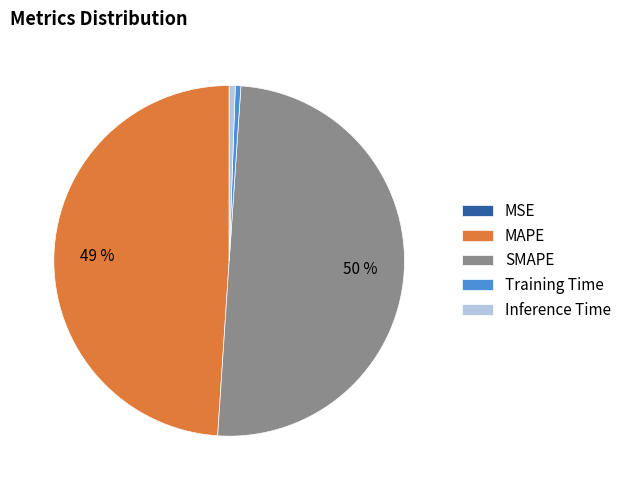

To the nearest percent, what is the average slice percentage?

20%